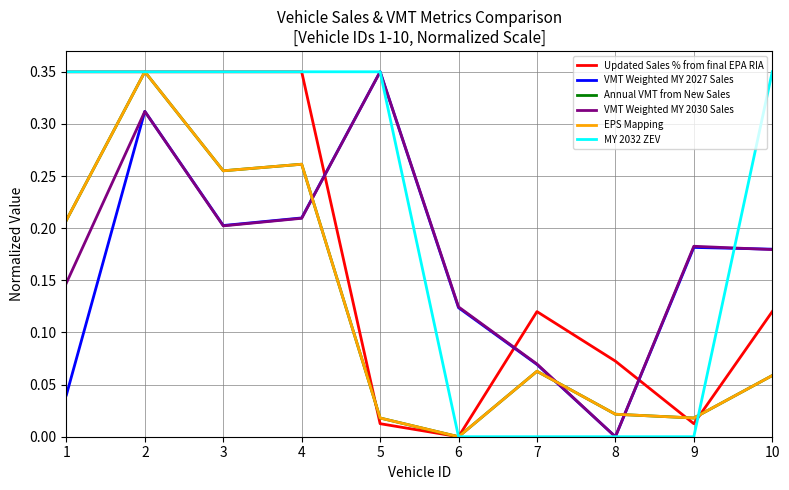

At which category does VMT Weighted MY 2030 Sales reach its first local peak?

2